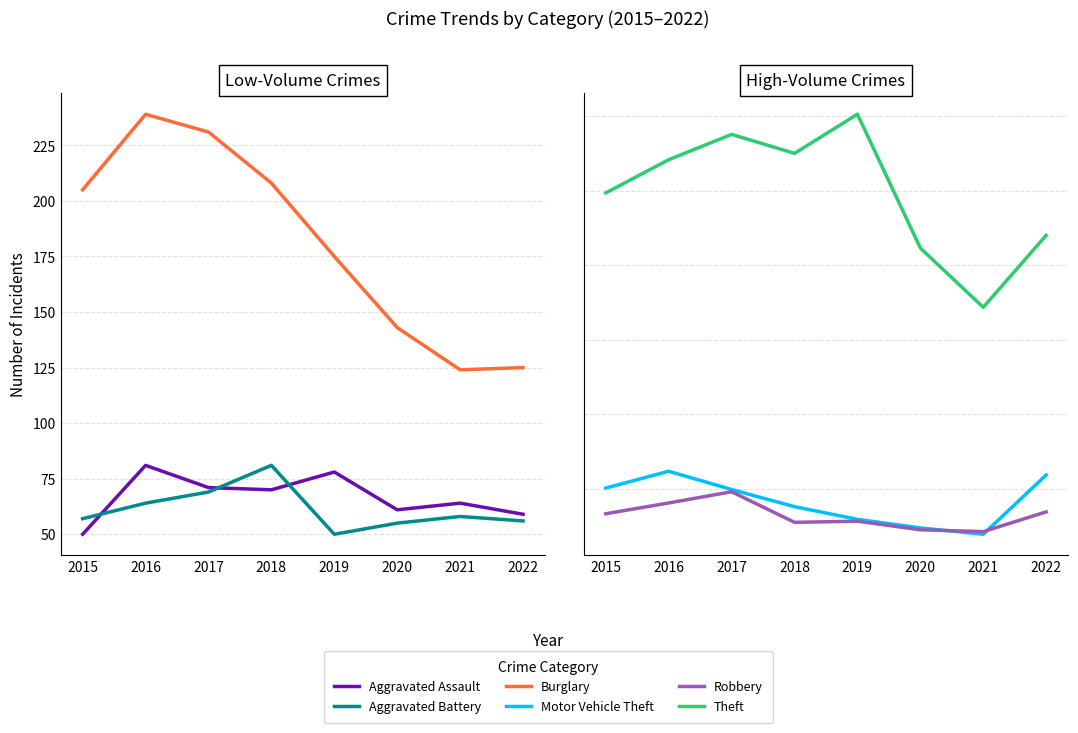

Is it true that Burglary equals 360 at 2017?

False